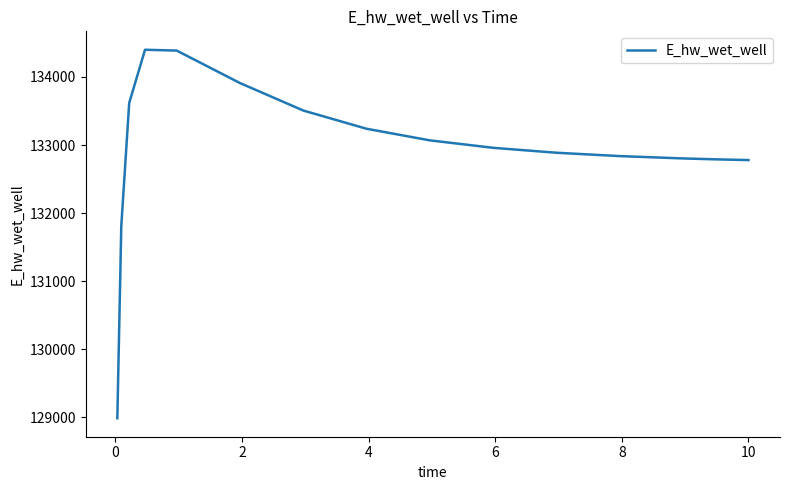

How many lines are shown in the chart?

1